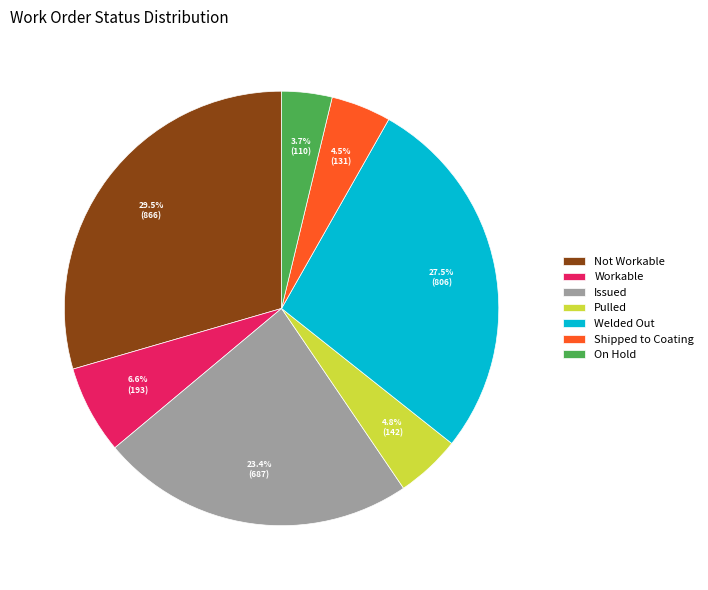

Is it true that Workable is 7% of the pie?

True